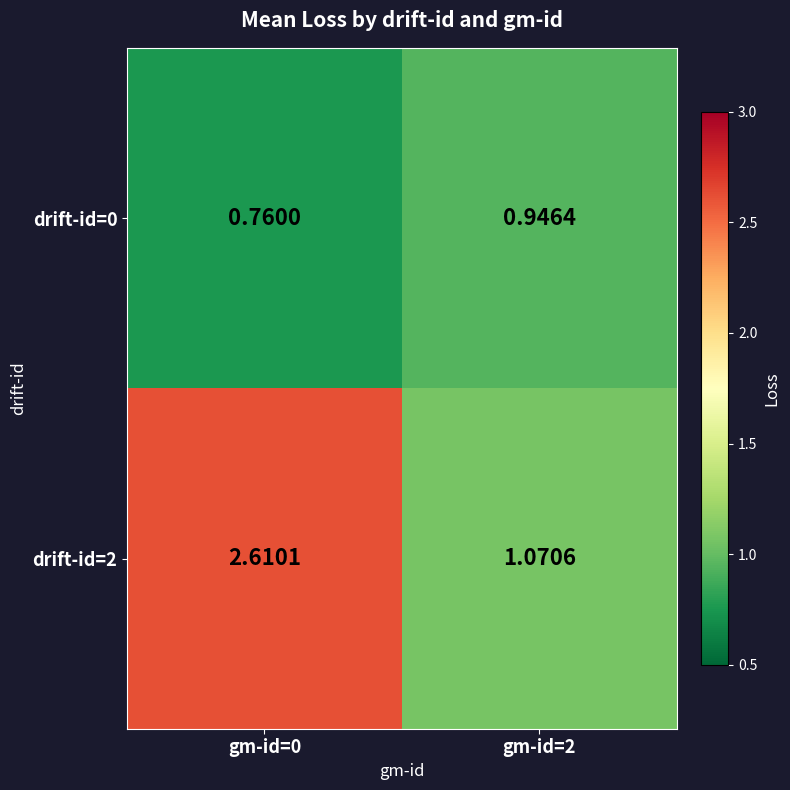

What is the spread (max minus min) of values at gm-id=0?

1.9